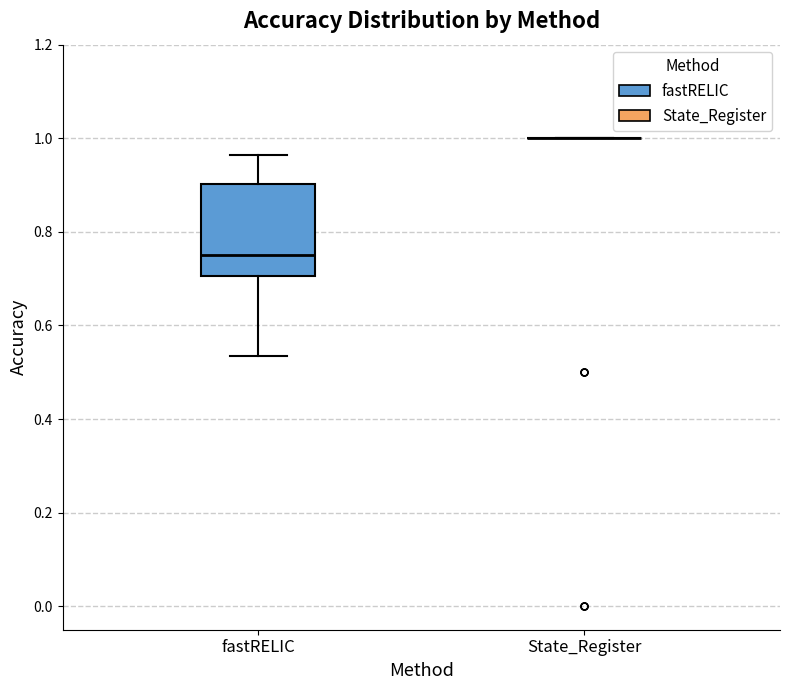

Reading left to right, read every box against the y-axis: the position of its median line, the range the box covers, and the ends of its whiskers. The values are not printed on the chart, so give them approximately, as read against the axis.

fastRELIC: median 0.76, box 0.70 to 0.90, whiskers 0.54 to 0.96
State_Register: box collapsed to a line at 1.00, whiskers 1.00 to 1.00